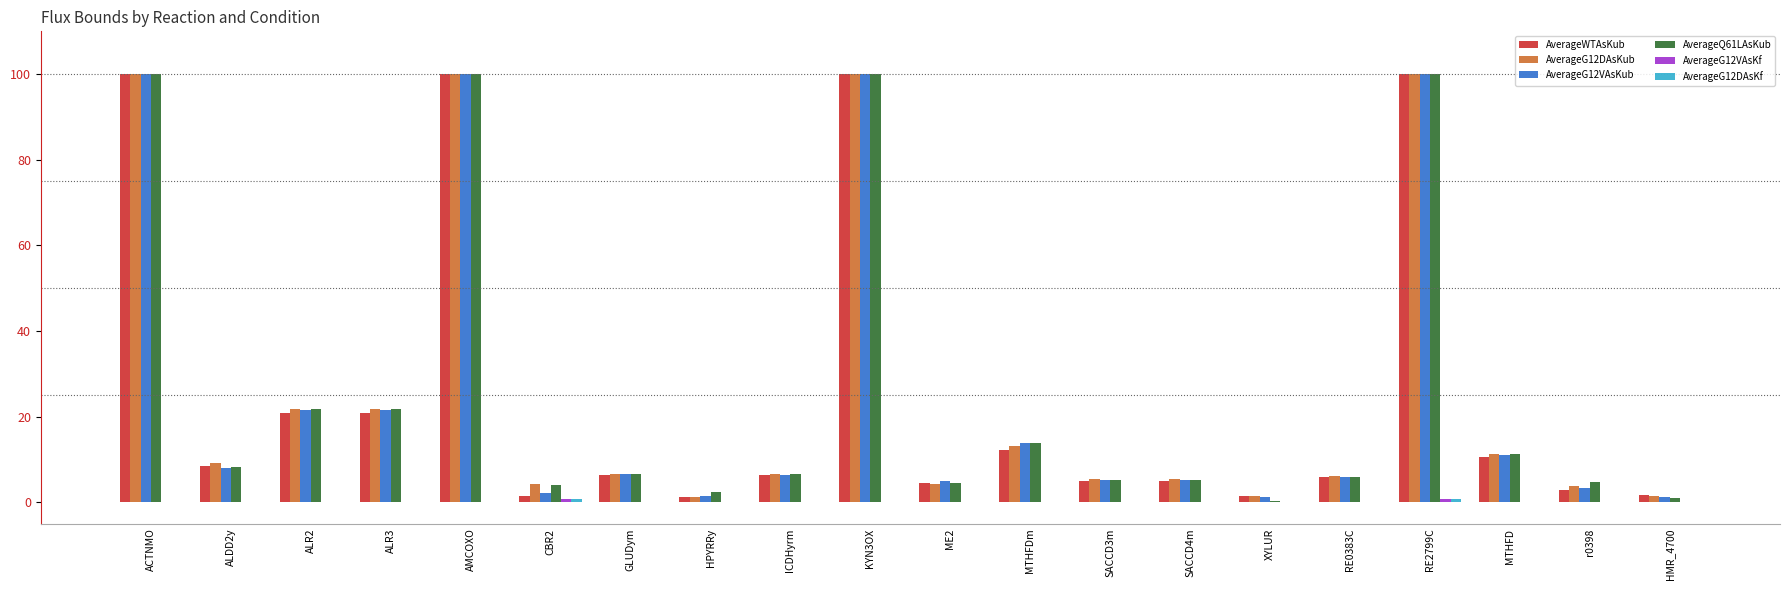

Which series changed the most between AMCOXO and CBR2?

AverageWTAsKub